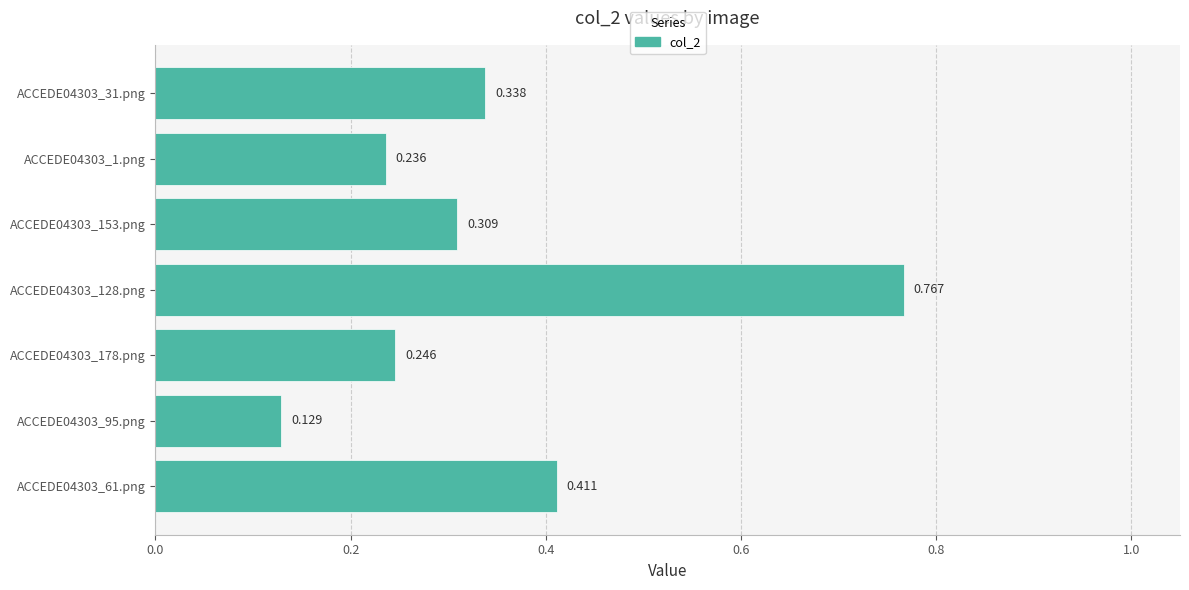

Does the chart contain any negative values?

No